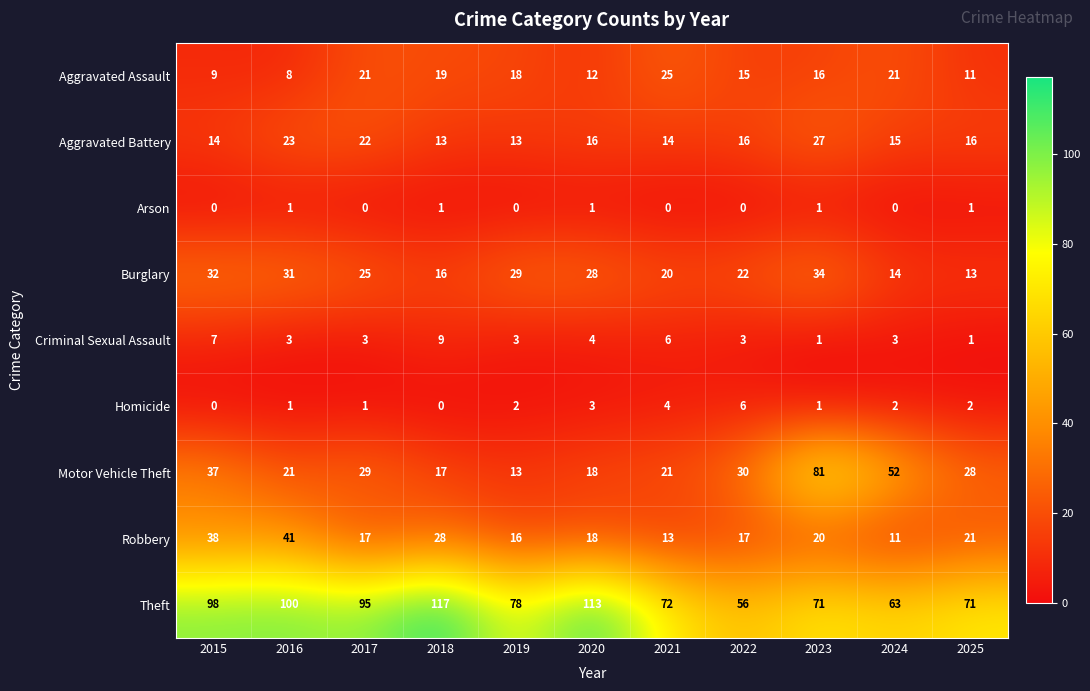

True or false: Aggravated Assault has a value of 27 at 2019.

False